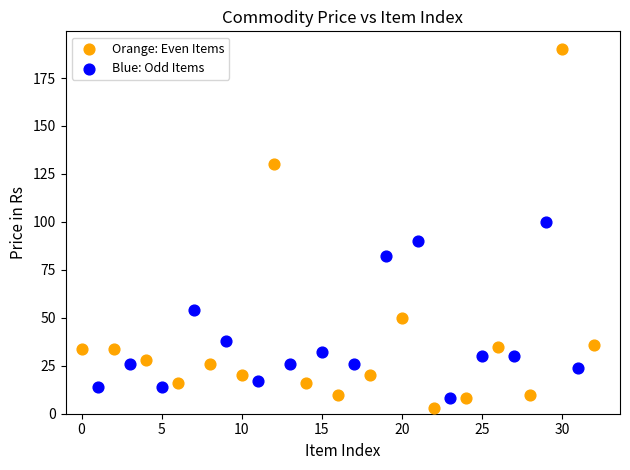

Which series has the widest spread of Y values?

Orange: Even Items